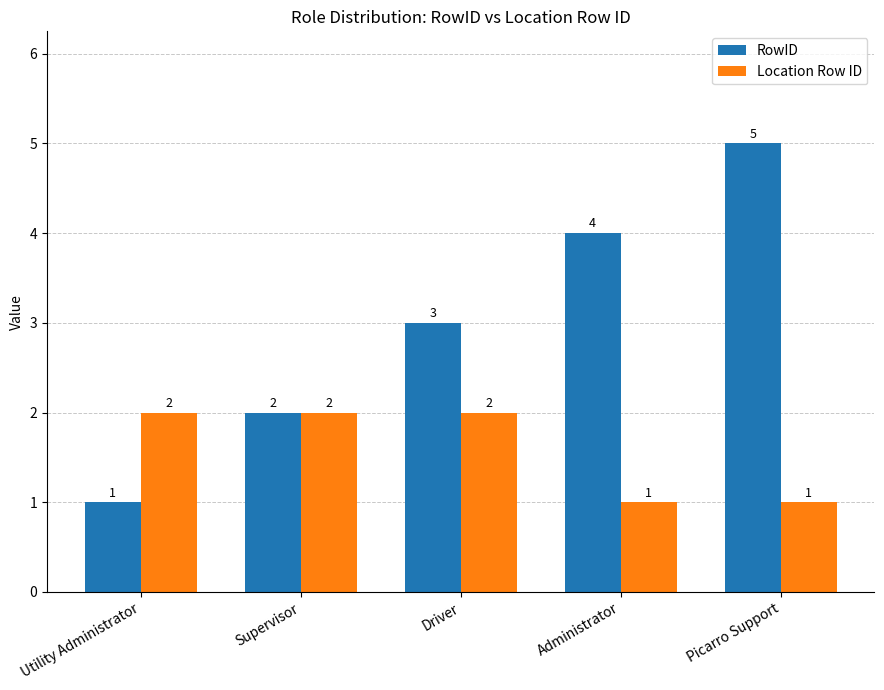

Rank the series by their average value, from lowest to highest.

Location Row ID, RowID